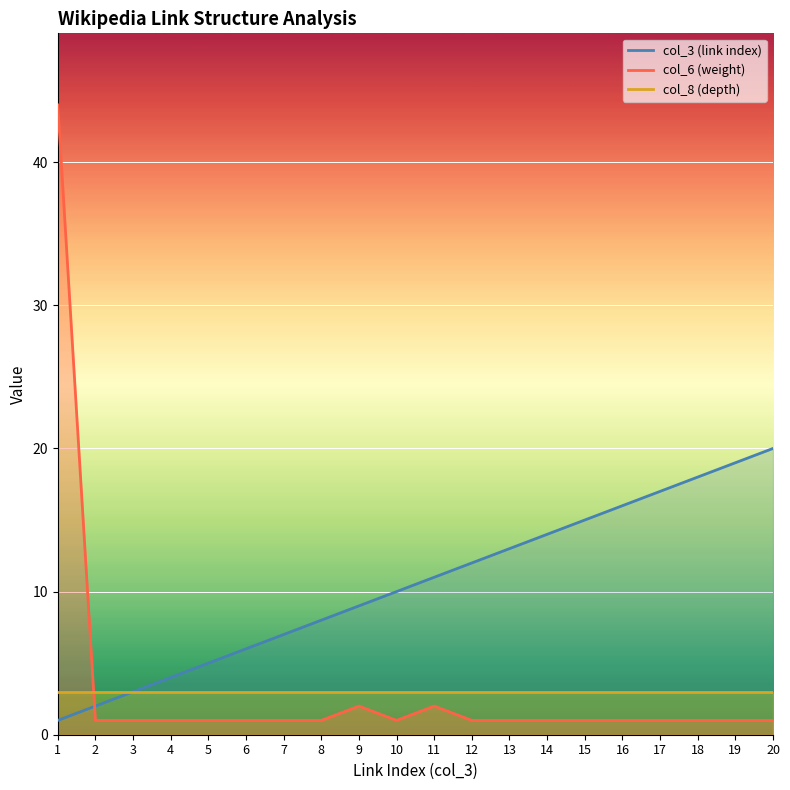

The value of col_6 (weight) at 16 is 0. True or false?

False